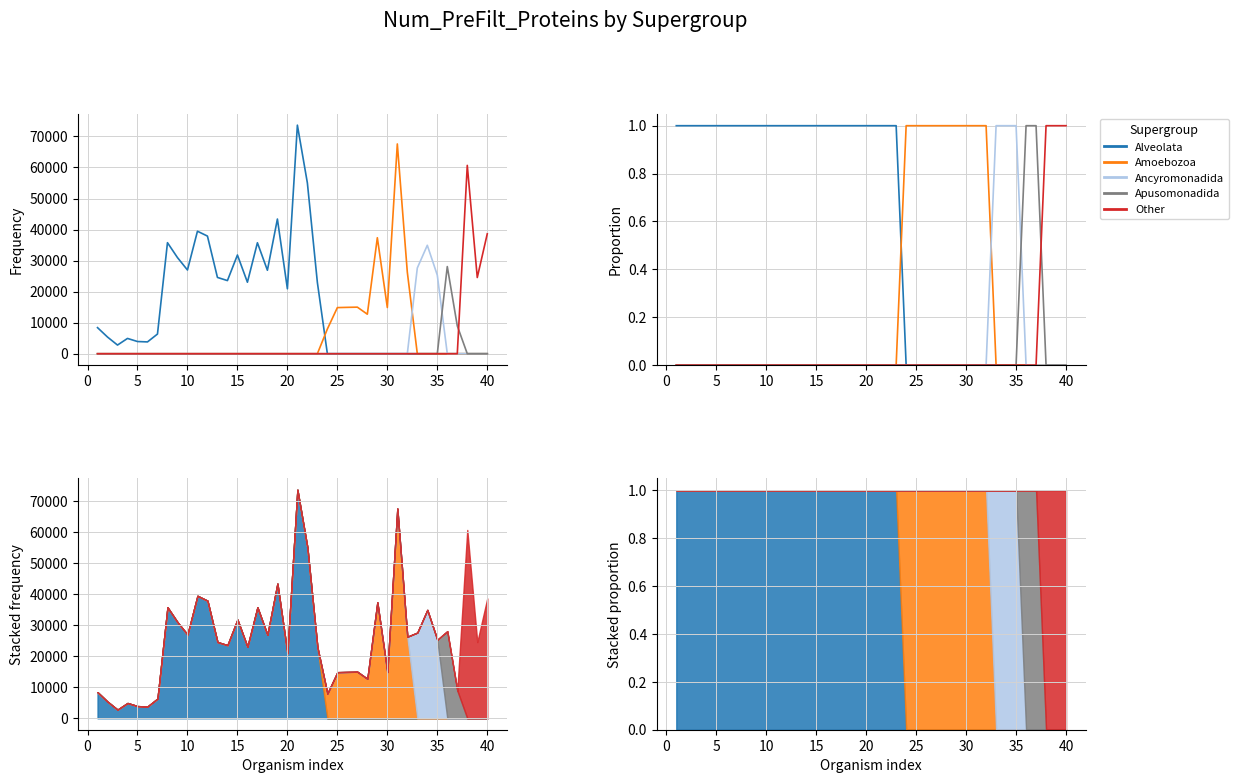

True or false: Ancyromonadida and Alveolata intersect in this chart.

False